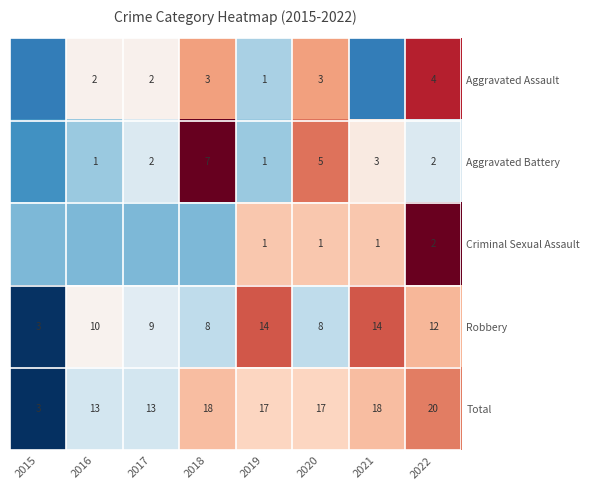

Is the value of Aggravated Assault at 2020 greater than the value of Robbery at 2021?

No